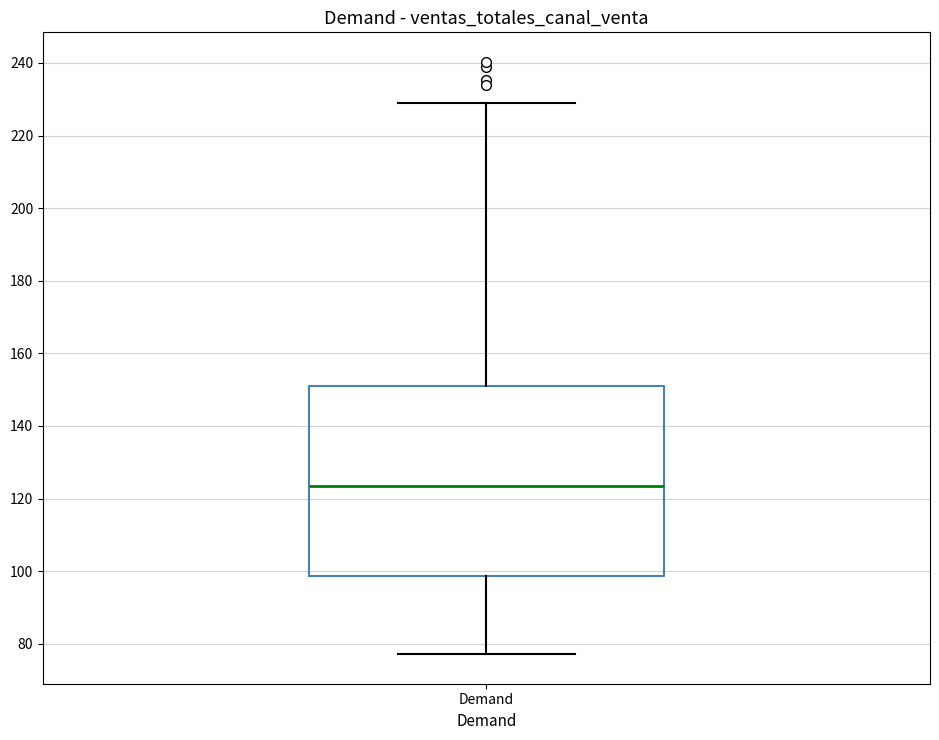

Read this box plot against the y-axis: the position of the median line, the range covered by the box, and the ends of both whiskers. The values are not printed on the chart, so give them approximately, as read against the axis.

median 124, box 98 to 152, whiskers 78 to 228